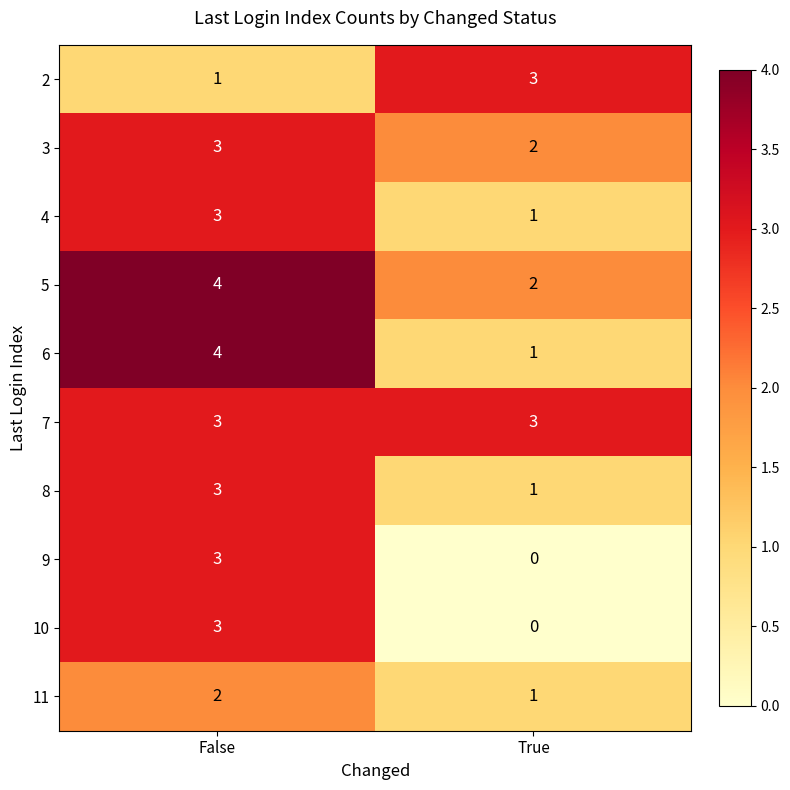

What is the difference between the highest and lowest values at False?

3